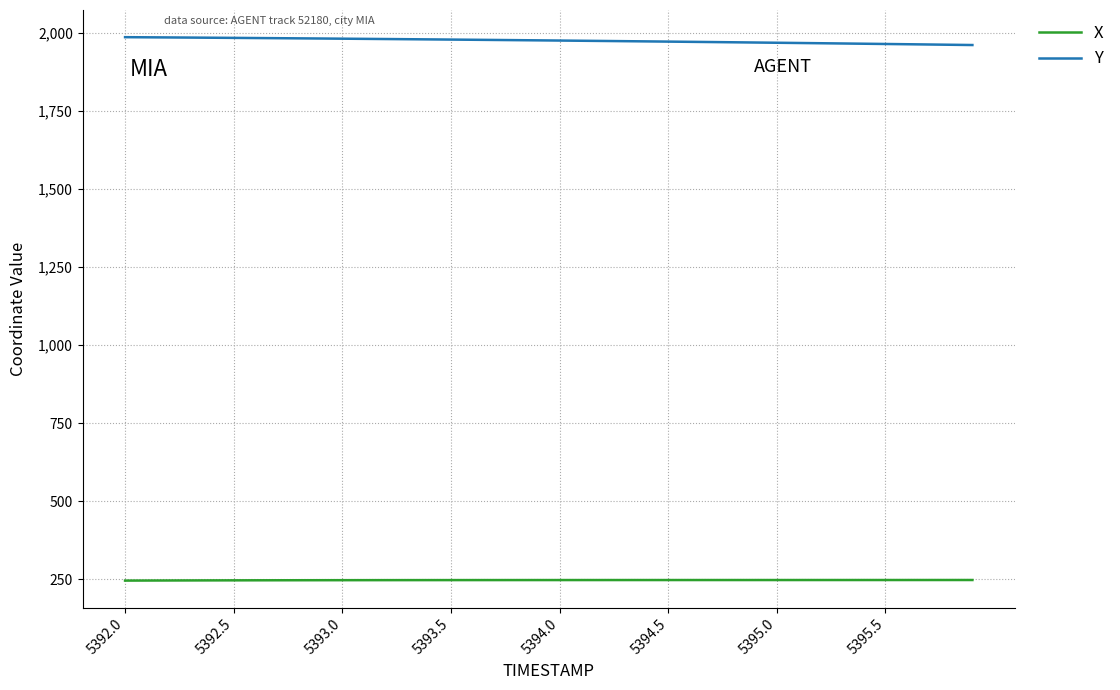

What is the difference between the second highest and second lowest values in the Y series?

23.9